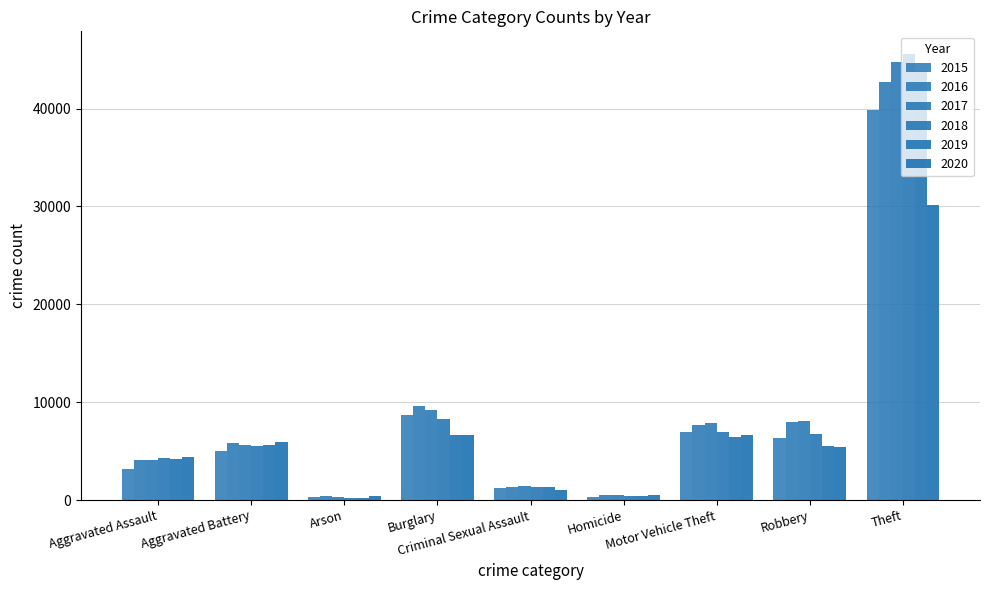

Count the number of data series in this chart.

6